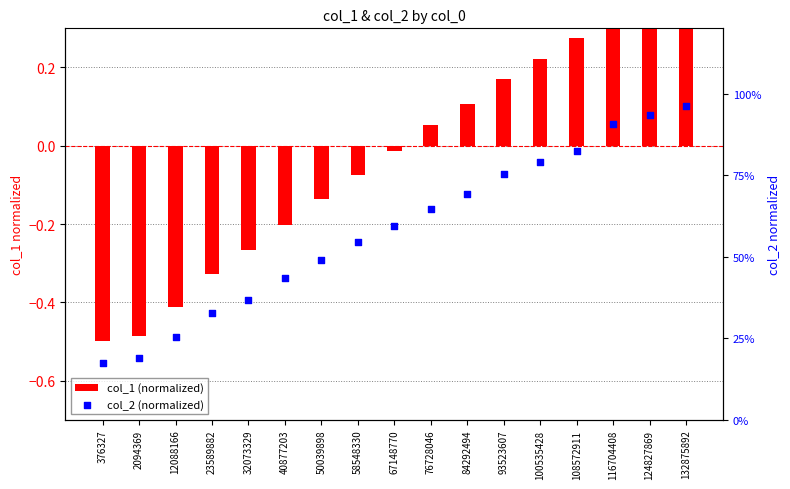

What are all the series names shown in the legend?

col_1 (normalized), col_2 (normalized)